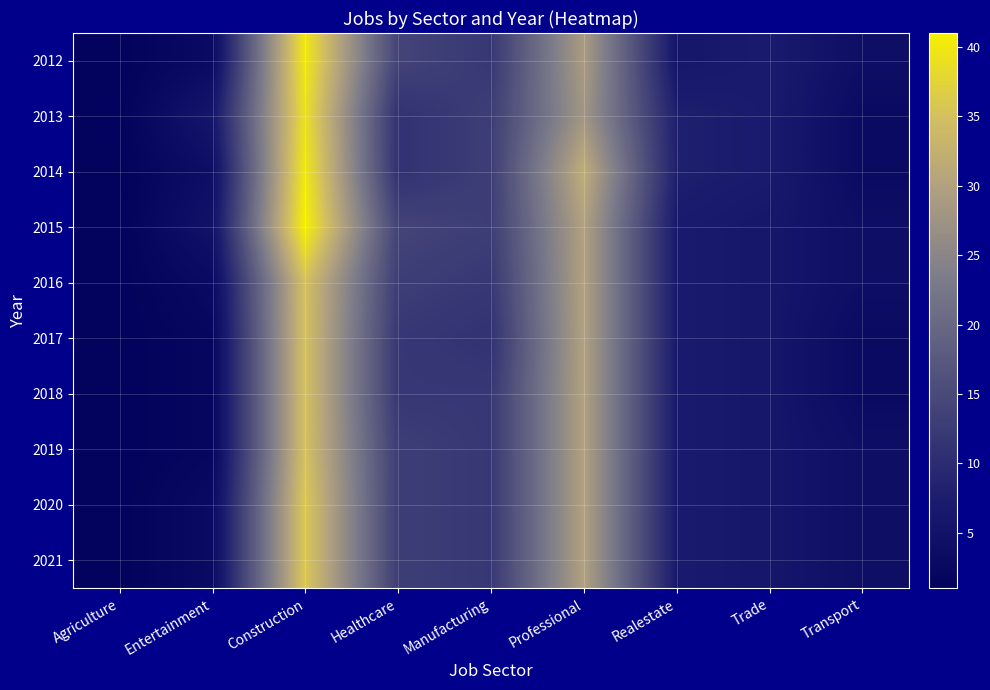

What is the total value across all series at Manufacturing?

122